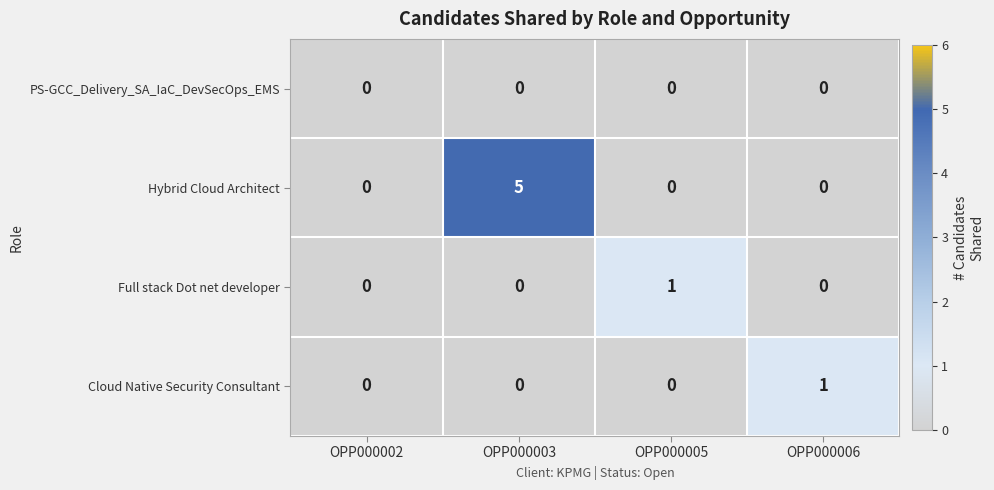

What is the sum of all Hybrid Cloud Architect values?

5